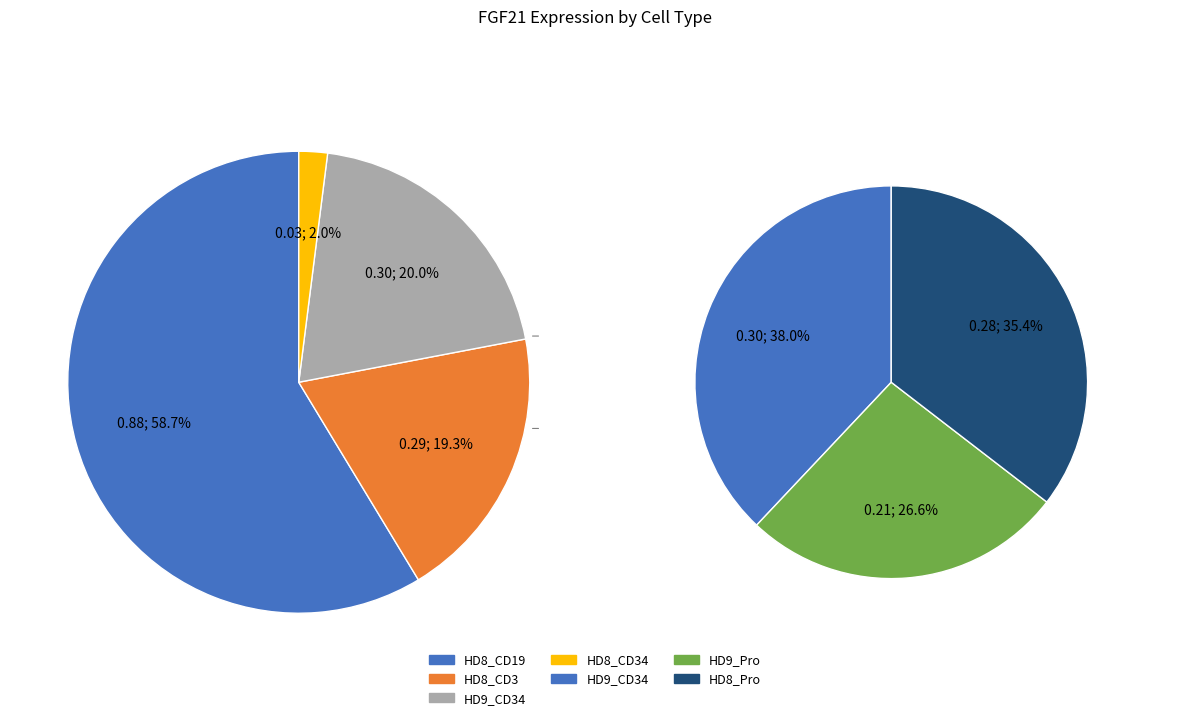

Which has a higher value, HD9_CD34 or HD8_CD34?

HD9_CD34